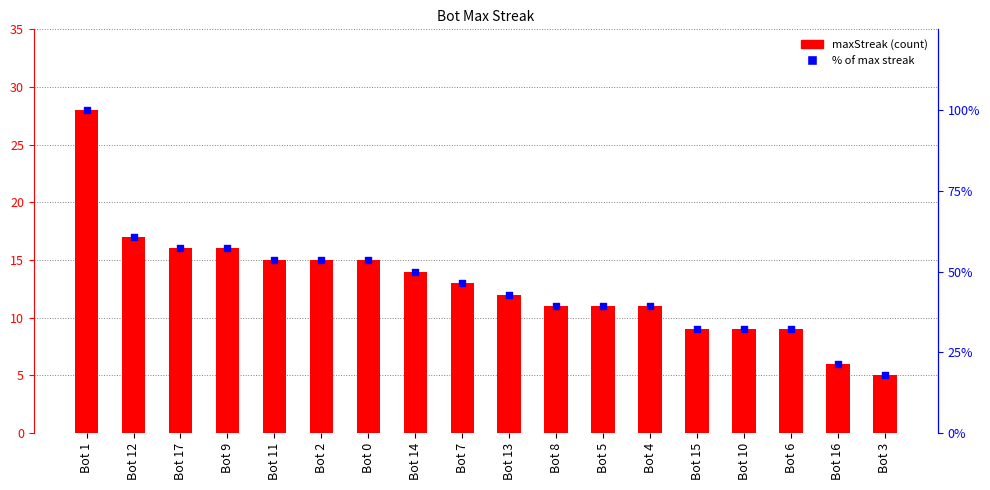

What is the total value across all series at Bot 1?

128.0